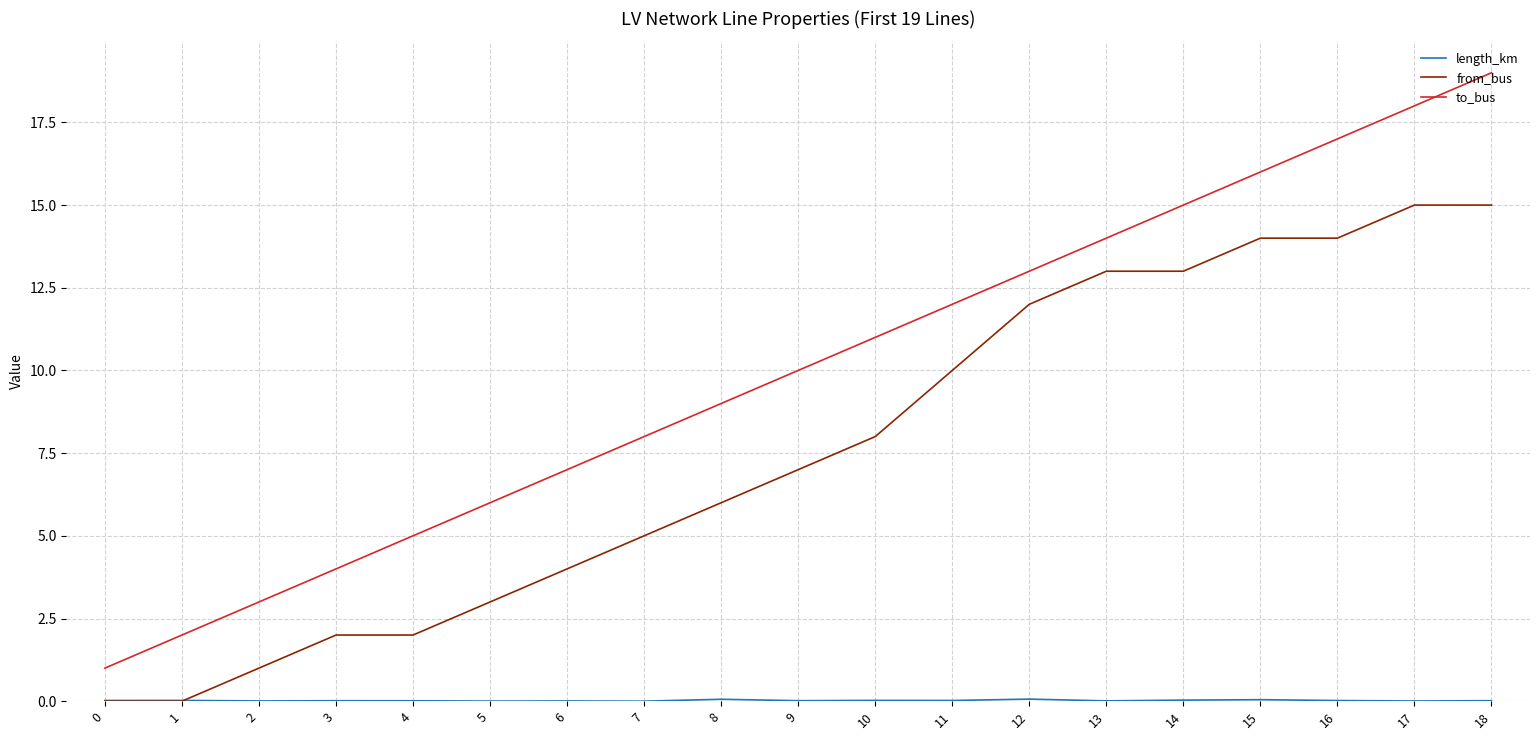

Which series has the largest range (max minus min)?

to_bus